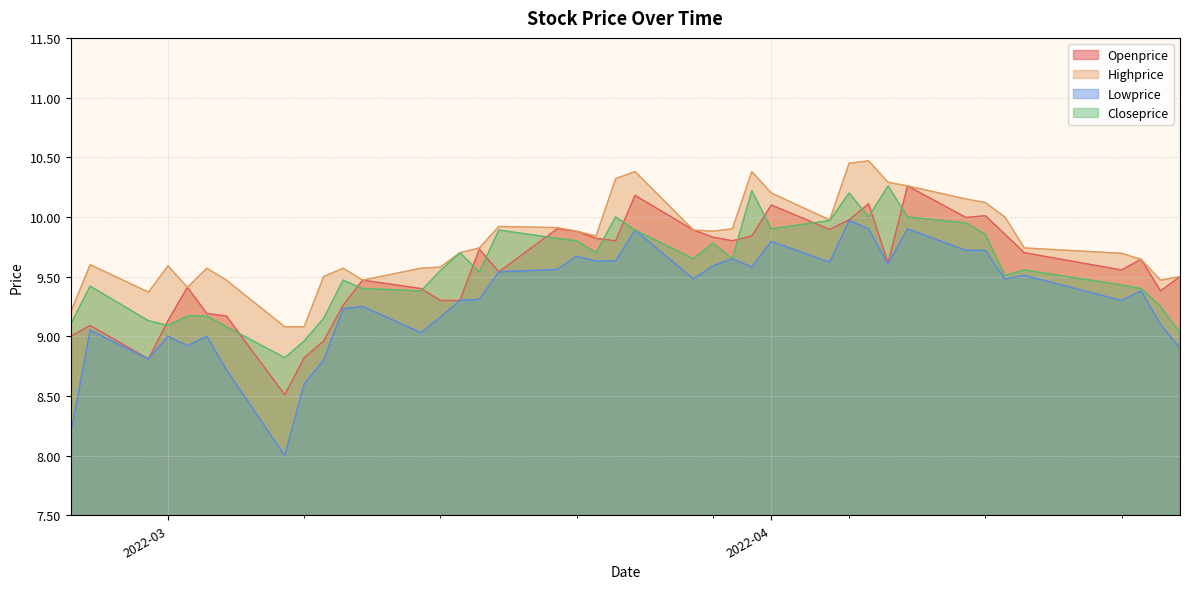

The Closeprice series shows 12.8 at 2022-04-13. True or false?

False